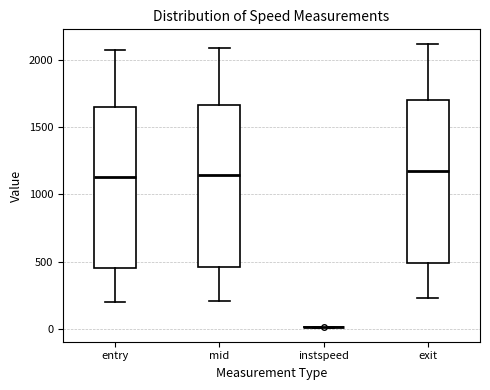

Reading left to right, read every box against the y-axis: the position of its median line, the range the box covers, and the ends of its whiskers. The values are not printed on the chart, so give them approximately, as read against the axis.

entry: median 1150, box 450 to 1650, whiskers 200 to 2100
mid: median 1150, box 450 to 1650, whiskers 200 to 2100
instspeed: box collapsed to a line at 0, whiskers 0 to 0
exit: median 1150, box 500 to 1700, whiskers 250 to 2100